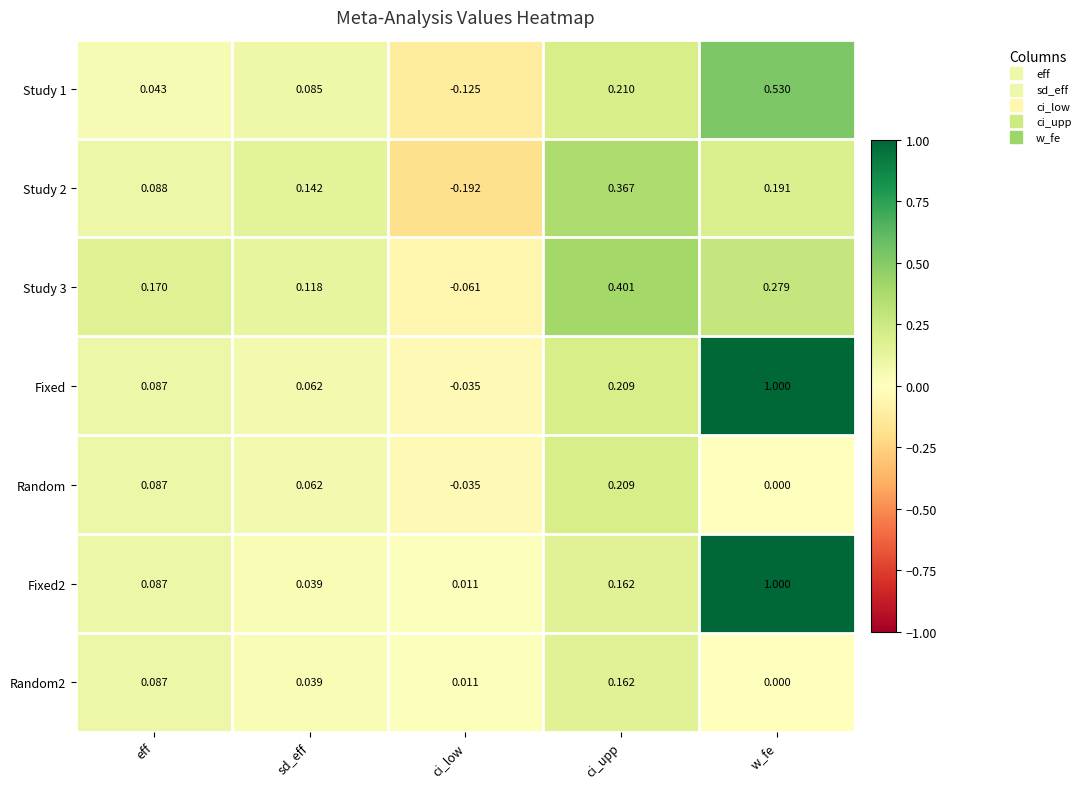

Which label corresponds to the largest value in the chart?

w_fe